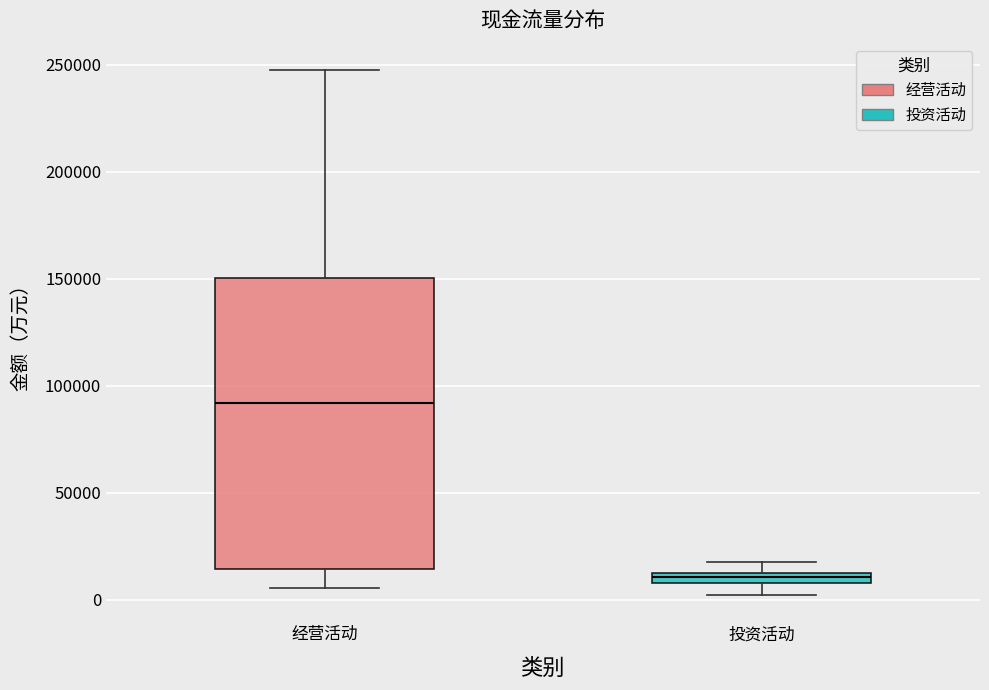

Which box is the tallest, from its lower edge to its upper edge?

经营活动